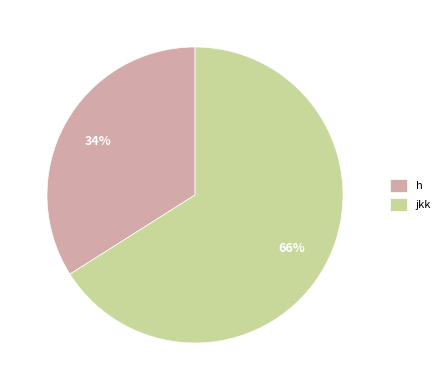

To the nearest percent, what is the difference between the largest and smallest slice percentages?

32%